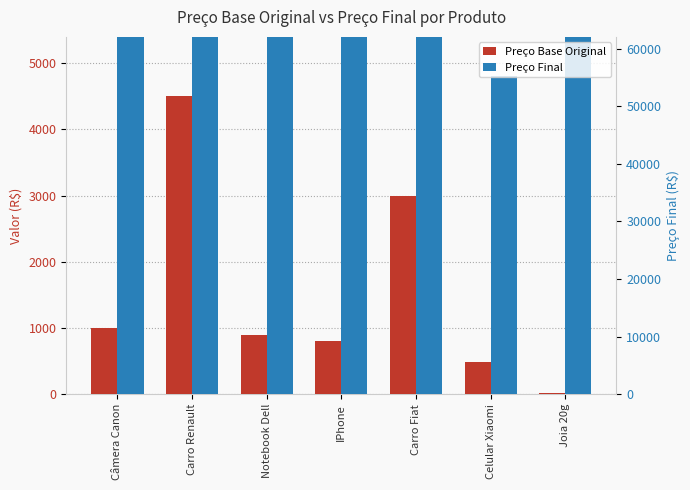

Which has a higher value, Carro Fiat or IPhone?

Carro Fiat